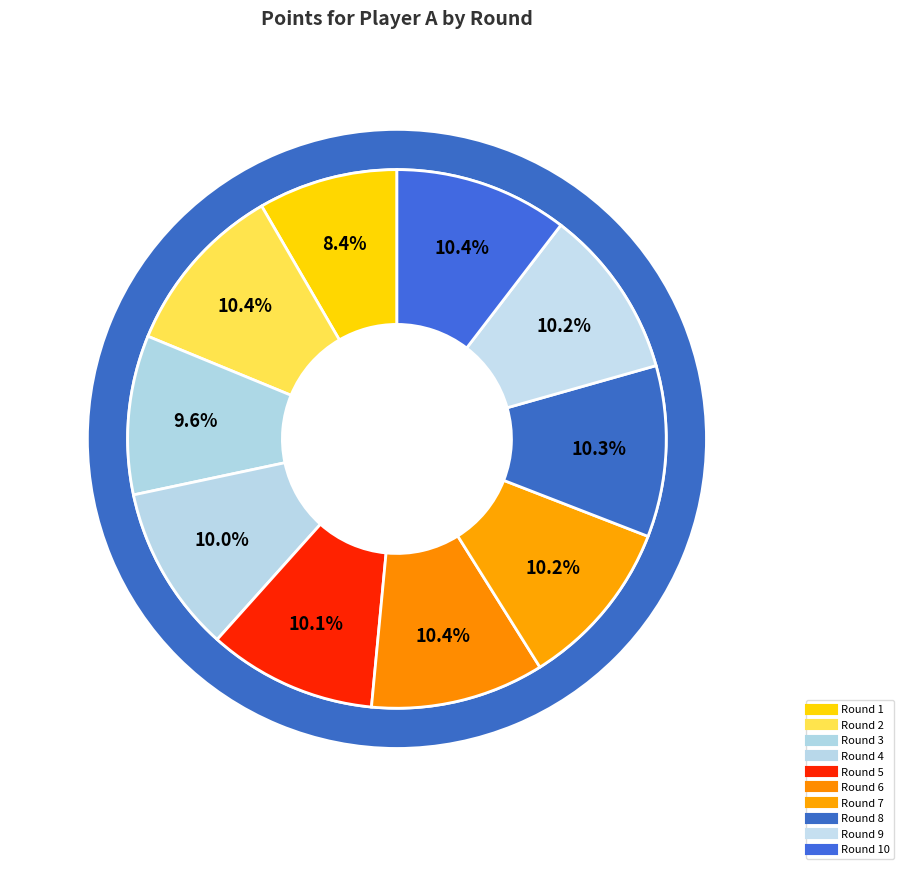

Which slice is the smallest?

Round 1